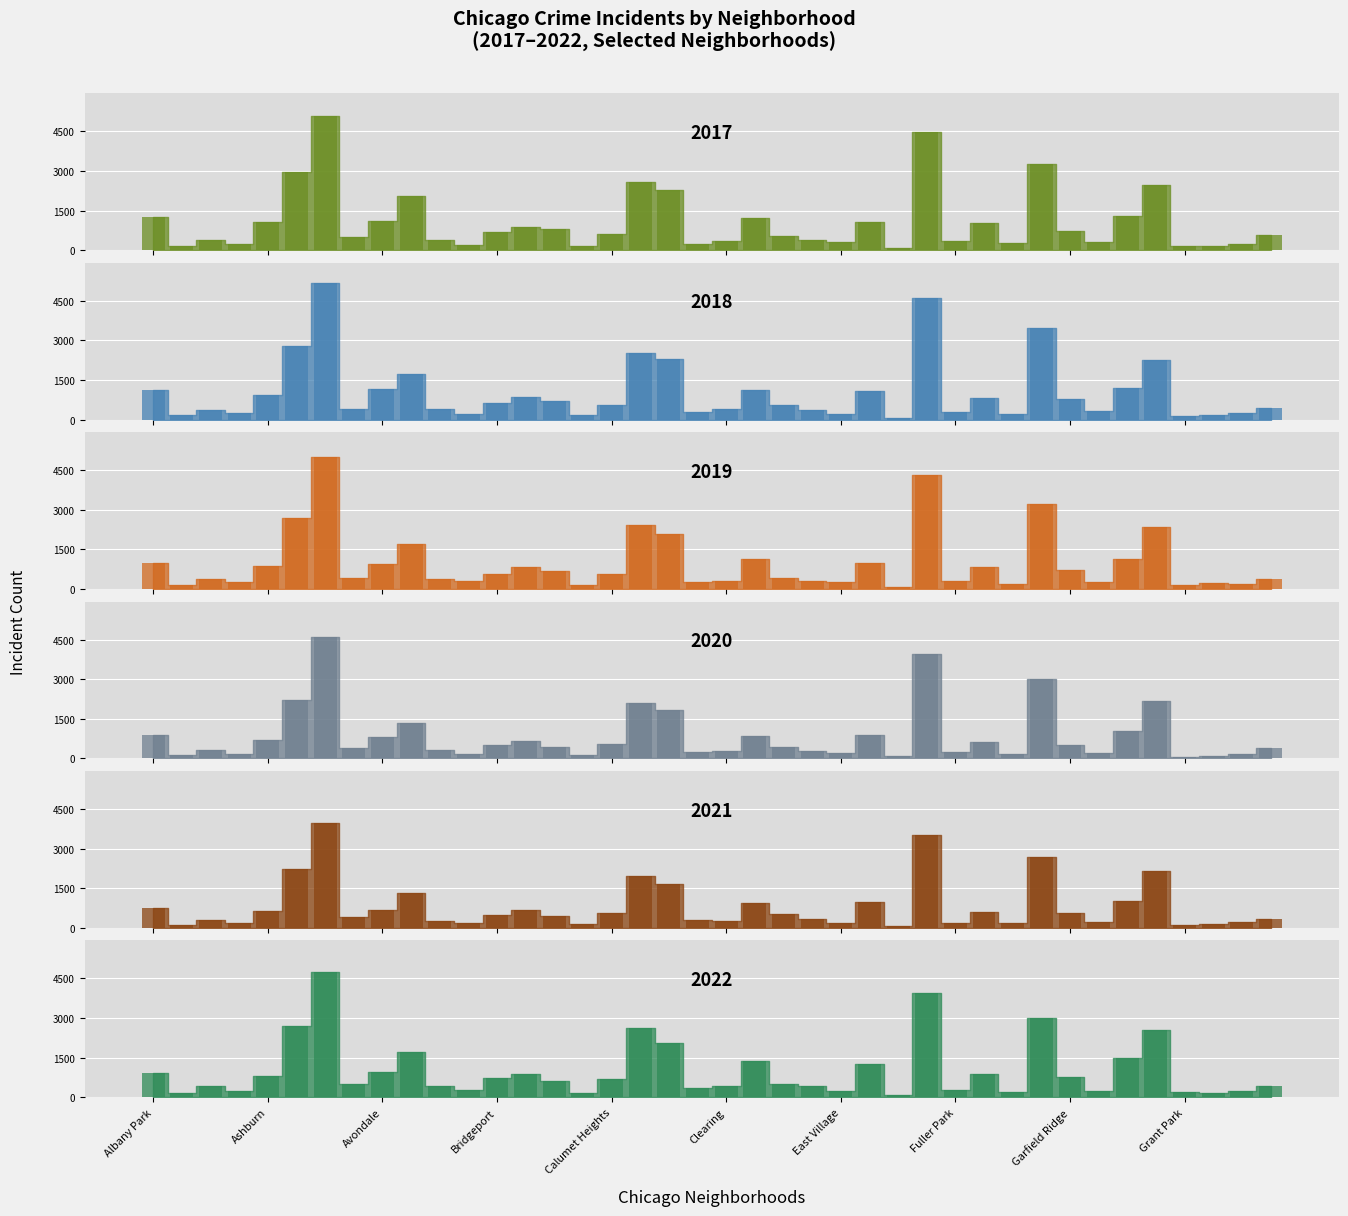

Which series has the widest spread of values?

2018